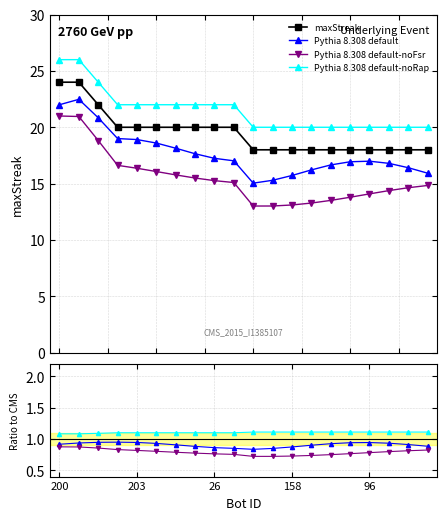

True or false: Pythia 8.308 default-noRap and Pythia 8.308 default intersect in this chart.

False